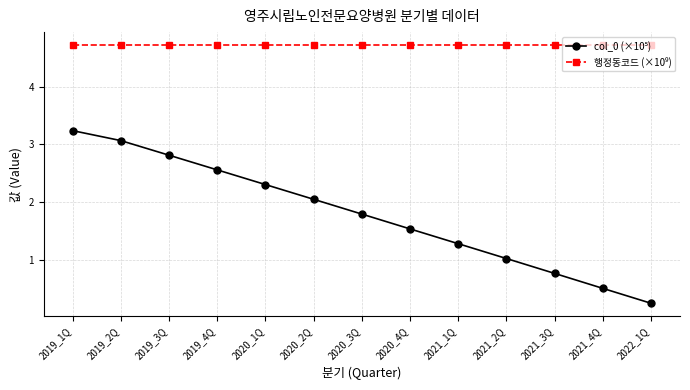

What is the maximum value shown in the chart?

4.7